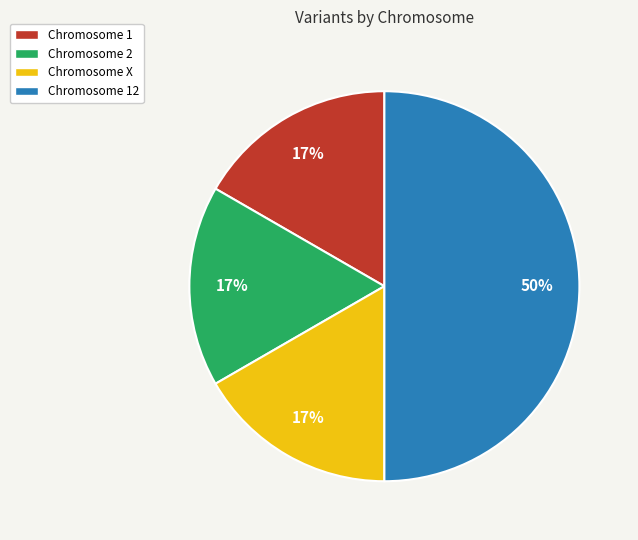

To the nearest percent, what is the average slice percentage?

25%